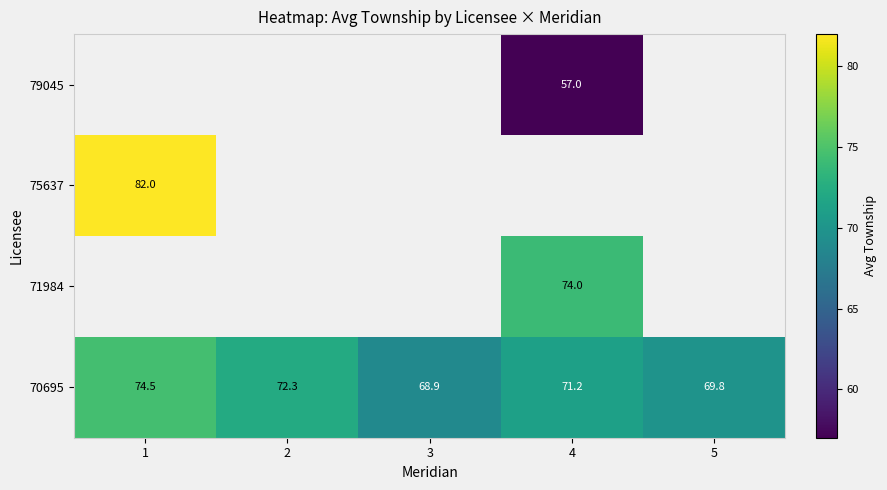

What value does the 70695 series have at 2?

72.3